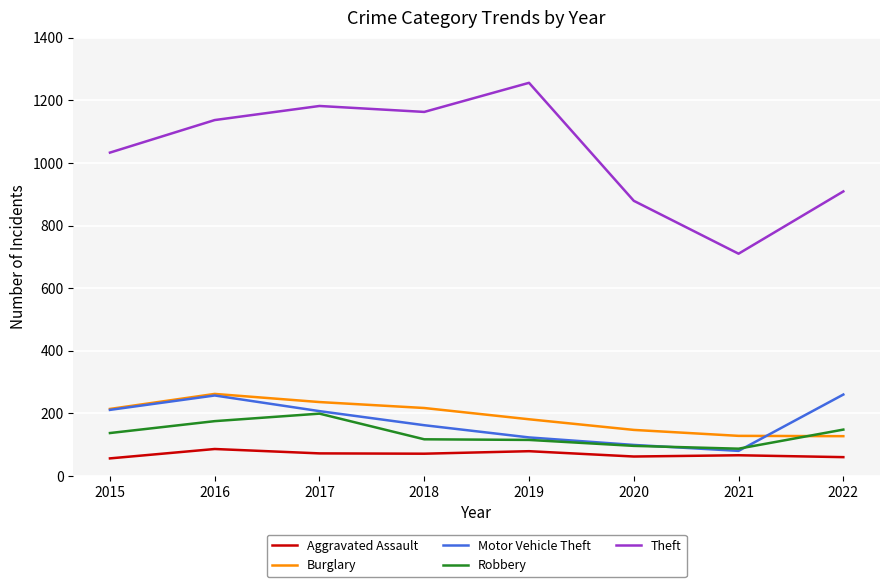

True or false: Robbery and Theft cross at least once.

False